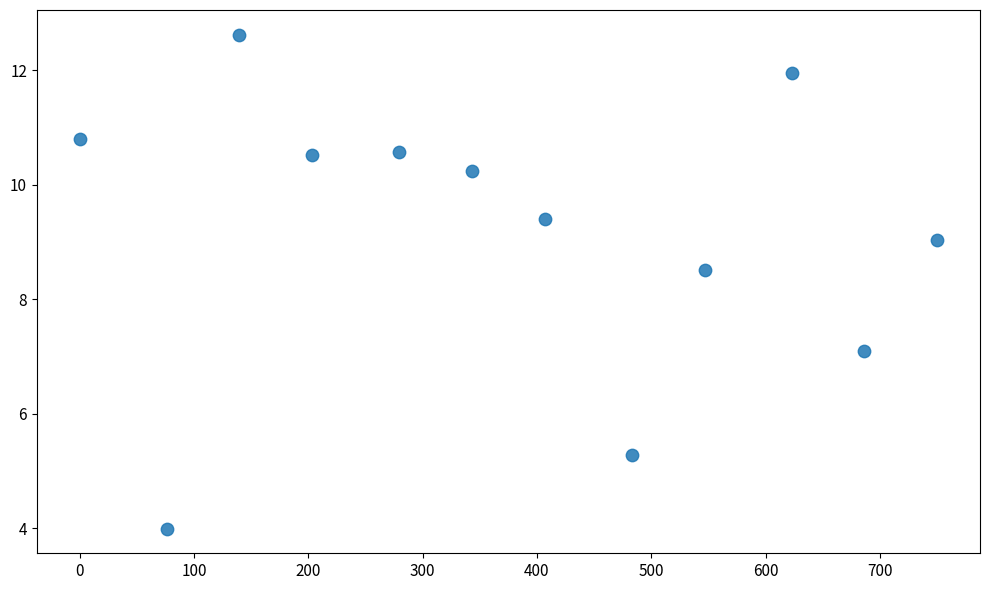

What is the average Y value?

9.2